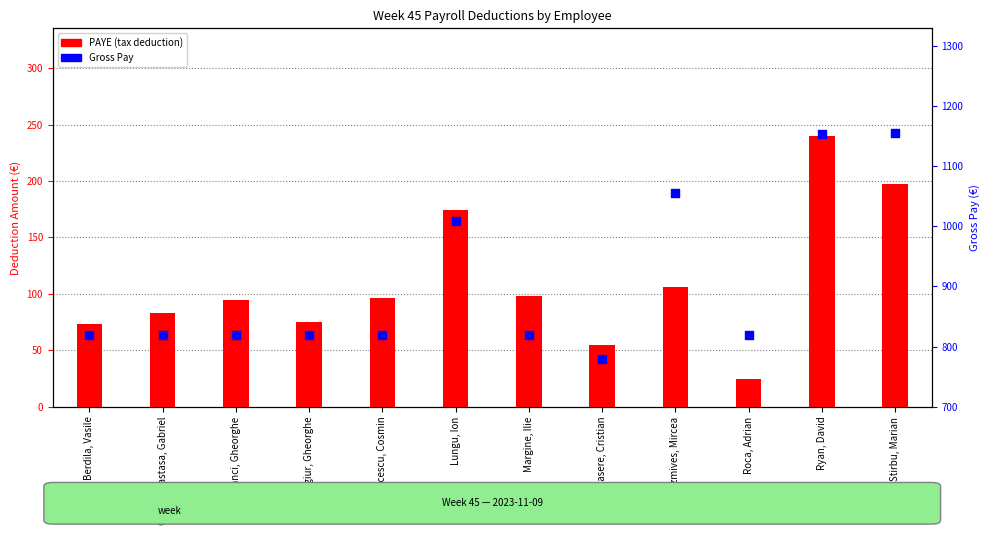

At how many categories does at least one series exceed 876?

4